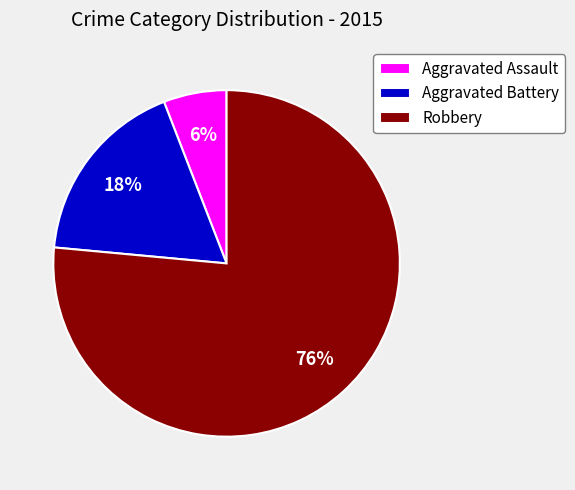

Rank the categories by value from highest to lowest.

Robbery, Aggravated Battery, Aggravated Assault